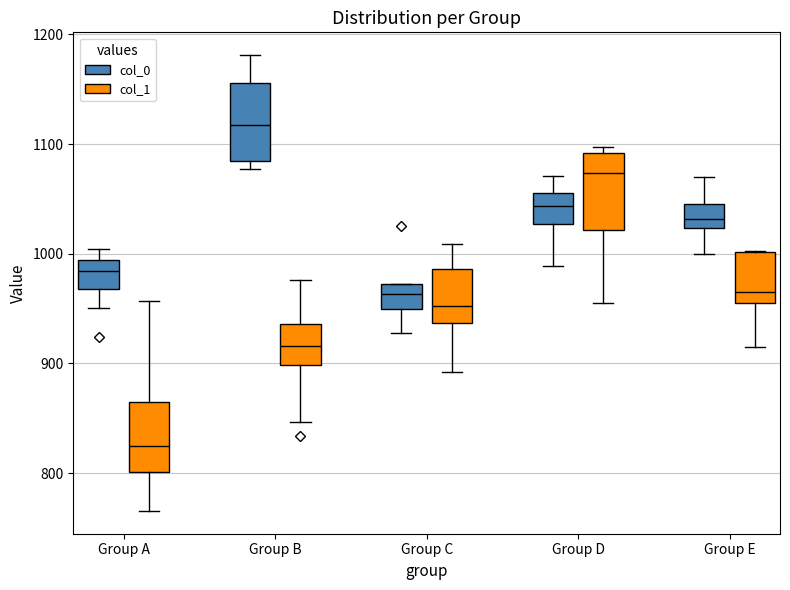

Reading left to right, transcribe this box plot: for each box, give where its median line is, the range the box spans, and where its two whiskers end, as read against the y-axis. The values are not printed on the chart, so give them approximately, as read against the axis.

Group A (col_0): median 980, box 970 to 990, whiskers 950 to 1000
Group A (col_1): median 830, box 800 to 860, whiskers 770 to 960
Group B (col_0): median 1120, box 1080 to 1160, whiskers 1080 (just below the box's lower edge) to 1180
Group B (col_1): median 920, box 900 to 940, whiskers 850 to 980
Group C (col_0): median 960, box 950 to 970, whiskers 930 to 970
Group C (col_1): median 950, box 940 to 990, whiskers 890 to 1010
Group D (col_0): median 1040, box 1030 to 1060, whiskers 990 to 1070
Group D (col_1): median 1070, box 1020 to 1090, whiskers 960 to 1100
Group E (col_0): median 1030, box 1020 to 1050, whiskers 1000 to 1070
Group E (col_1): median 970, box 960 to 1000, whiskers 910 to 1000